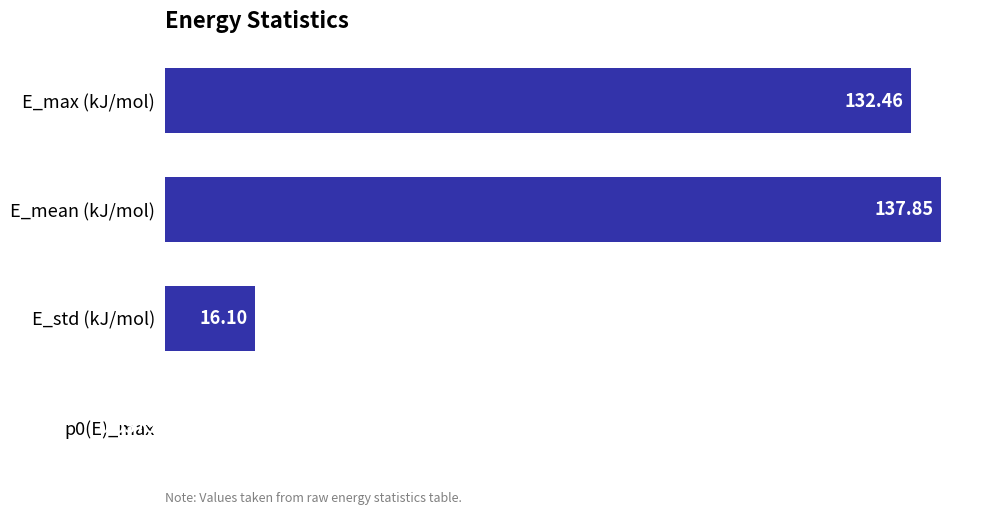

What is the greatest value displayed?

137.9